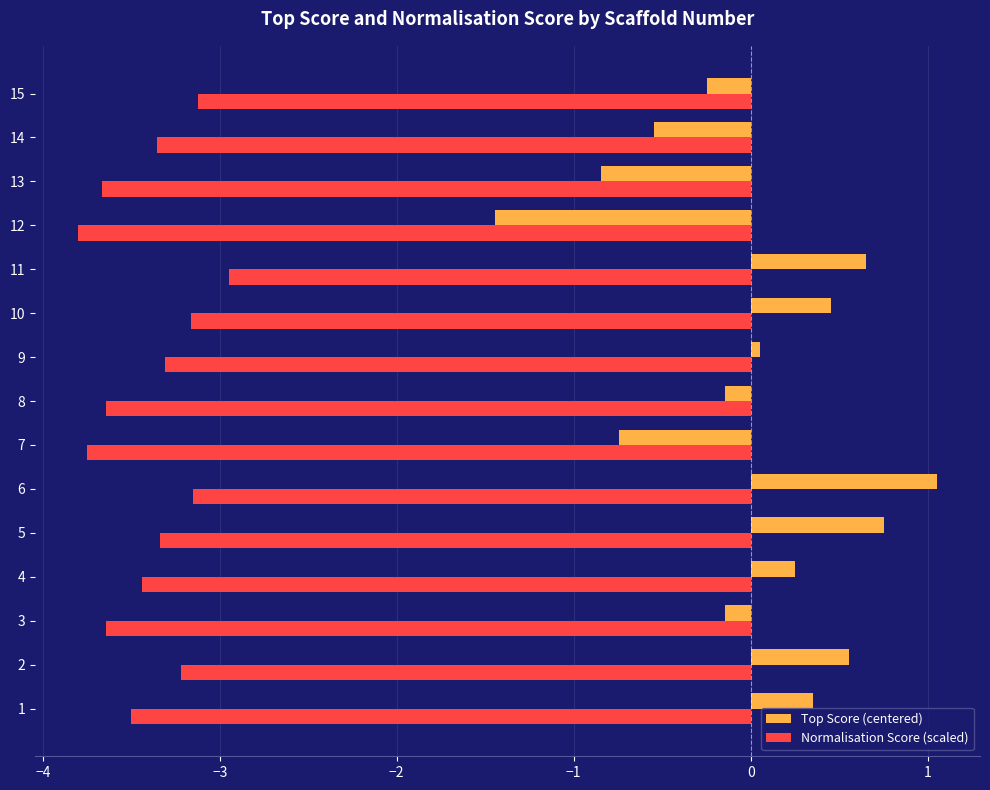

The Top Score (centered) series shows 1.6 at 6. True or false?

False